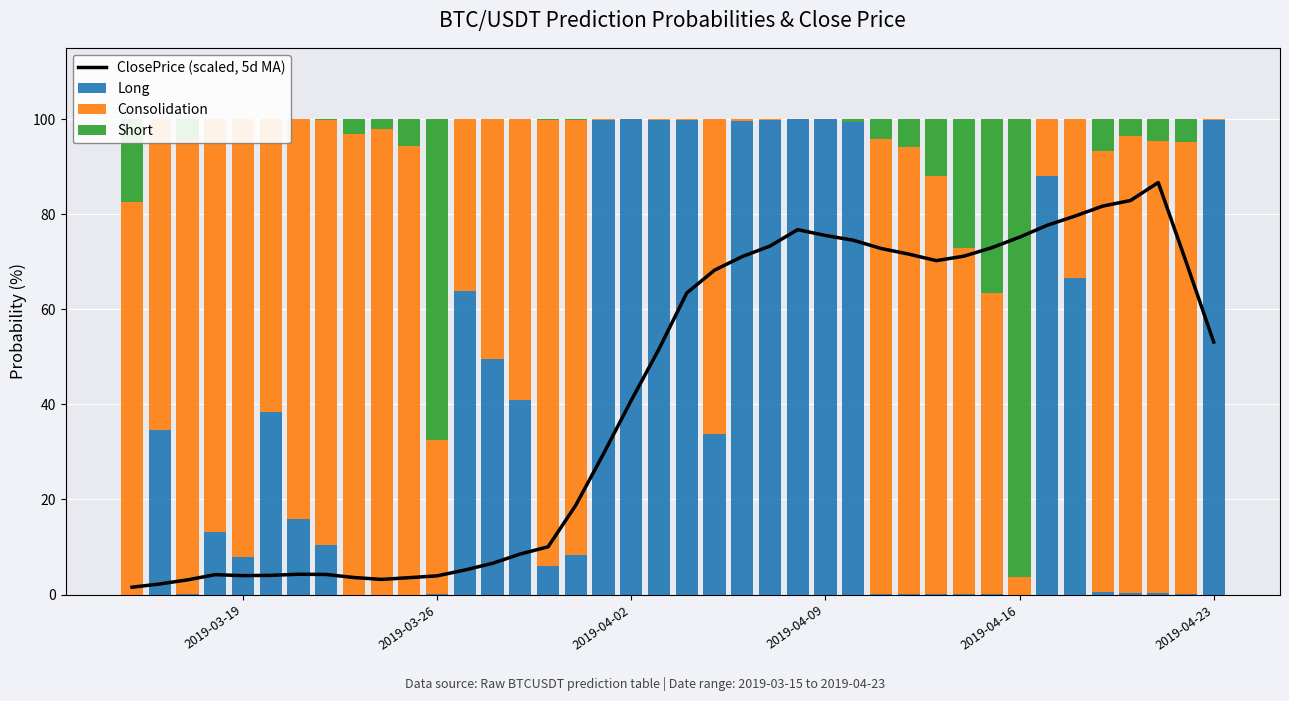

How many data points in ClosePrice (scaled, 5d MA) are above 53?

20